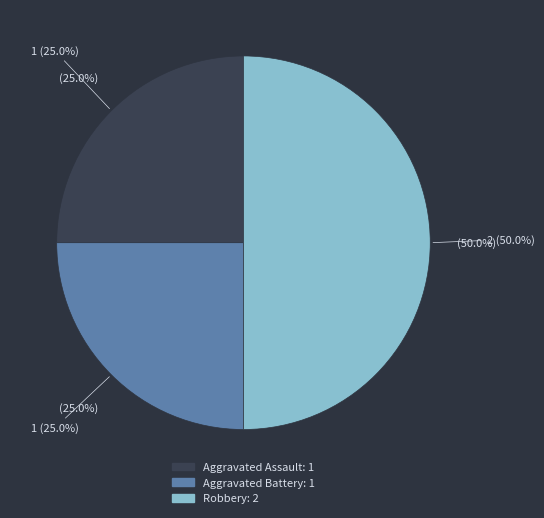

Is there a majority slice in this chart?

No